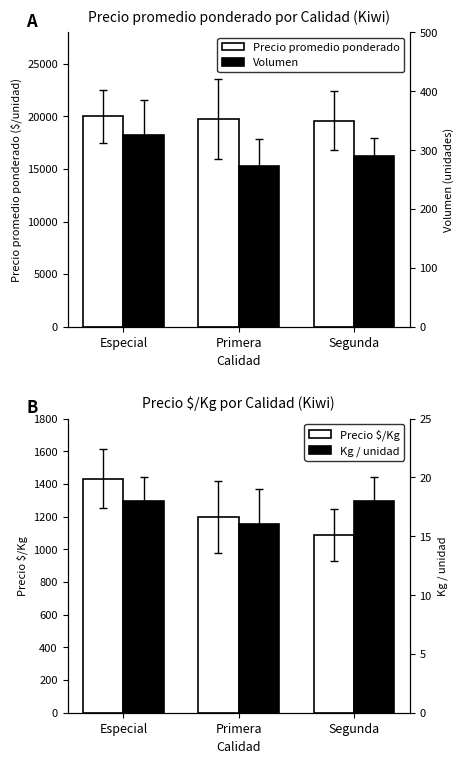

Which category has the highest value across all series?

Especial